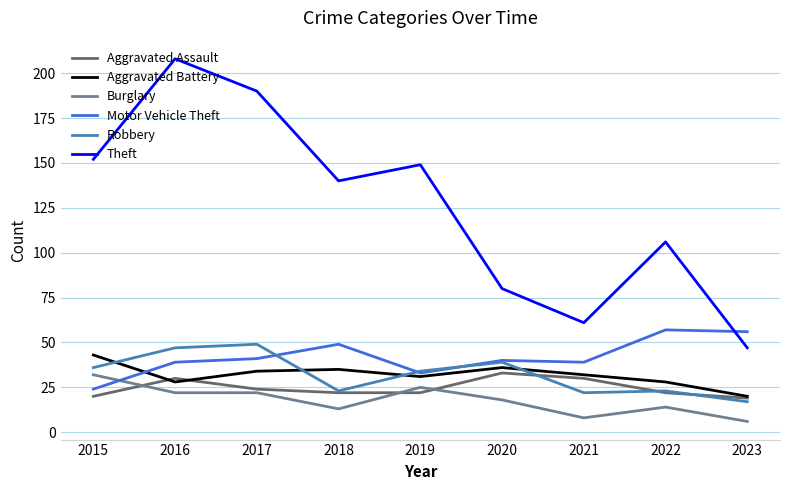

True or false: Burglary and Motor Vehicle Theft intersect in this chart.

True